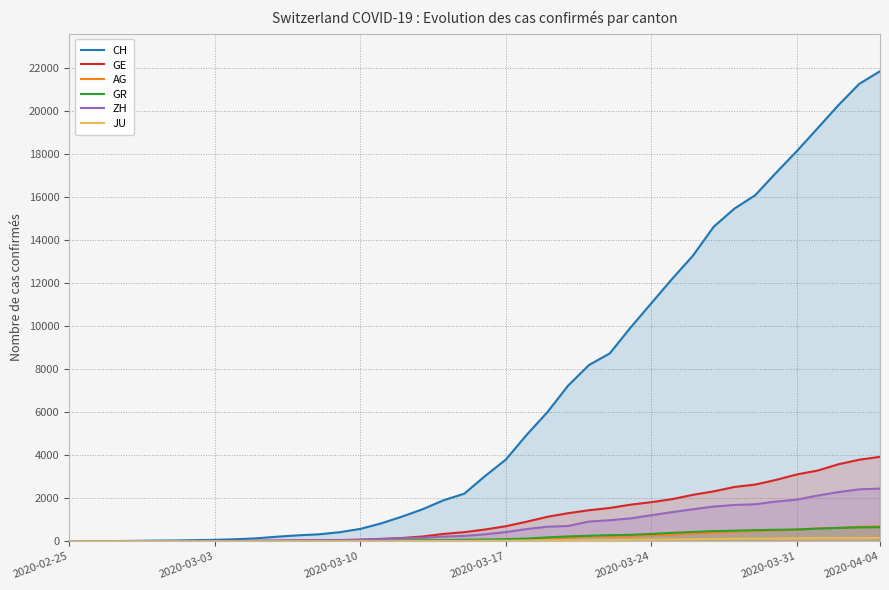

How many categories are shown in the chart?

40